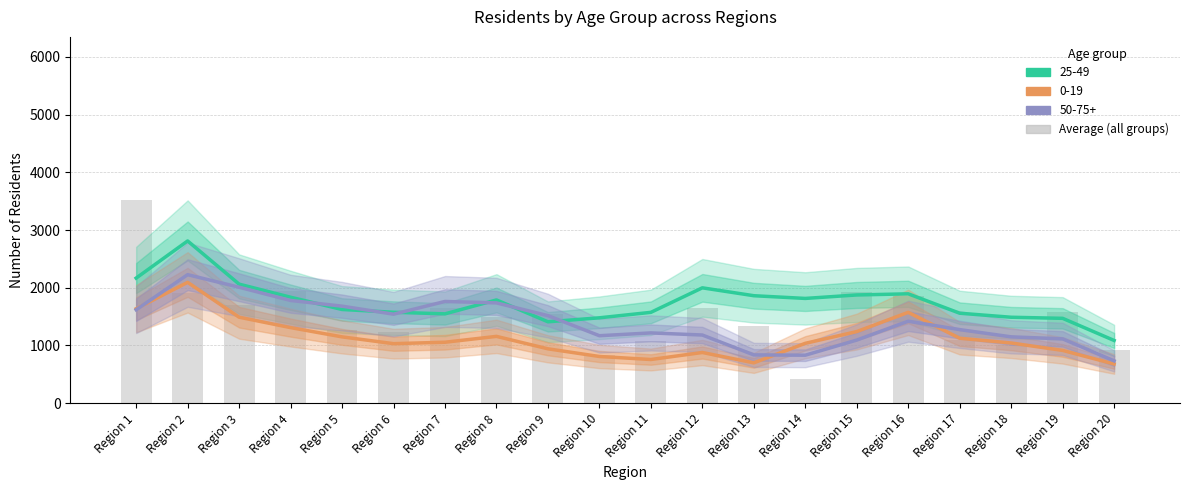

What is the average value?

1498.1